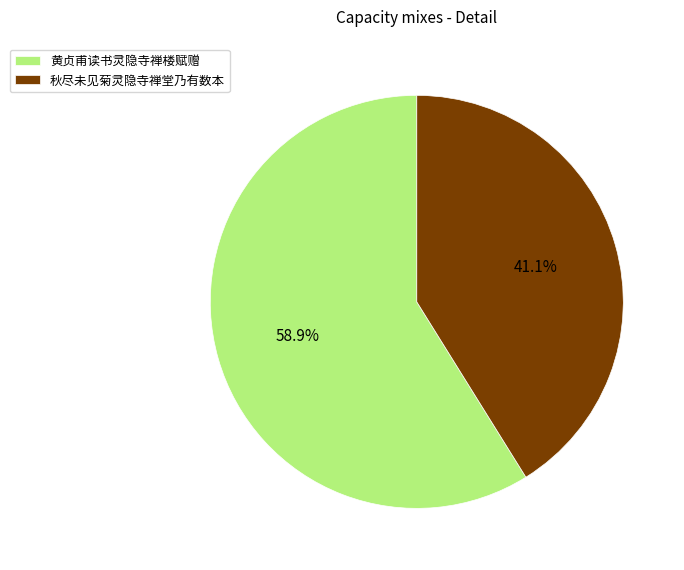

Which has a higher value, 秋尽未见菊灵隐寺禅堂乃有数本 or 黄贞甫读书灵隐寺禅楼赋赠?

黄贞甫读书灵隐寺禅楼赋赠